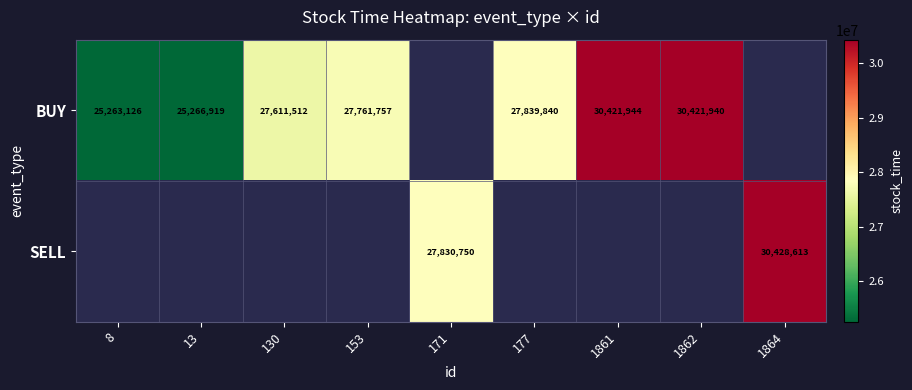

The BUY series shows 44678796 at 177. True or false?

False